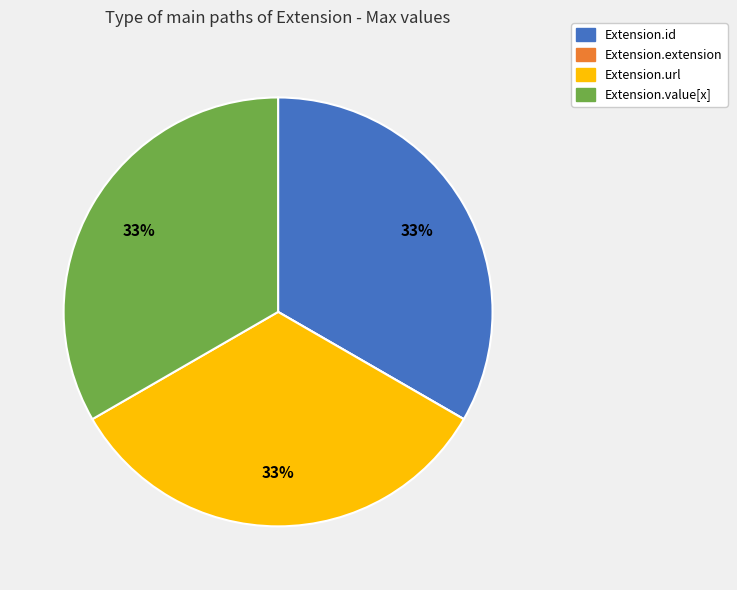

To the nearest percent, what percentage of the pie is Extension.url?

33%